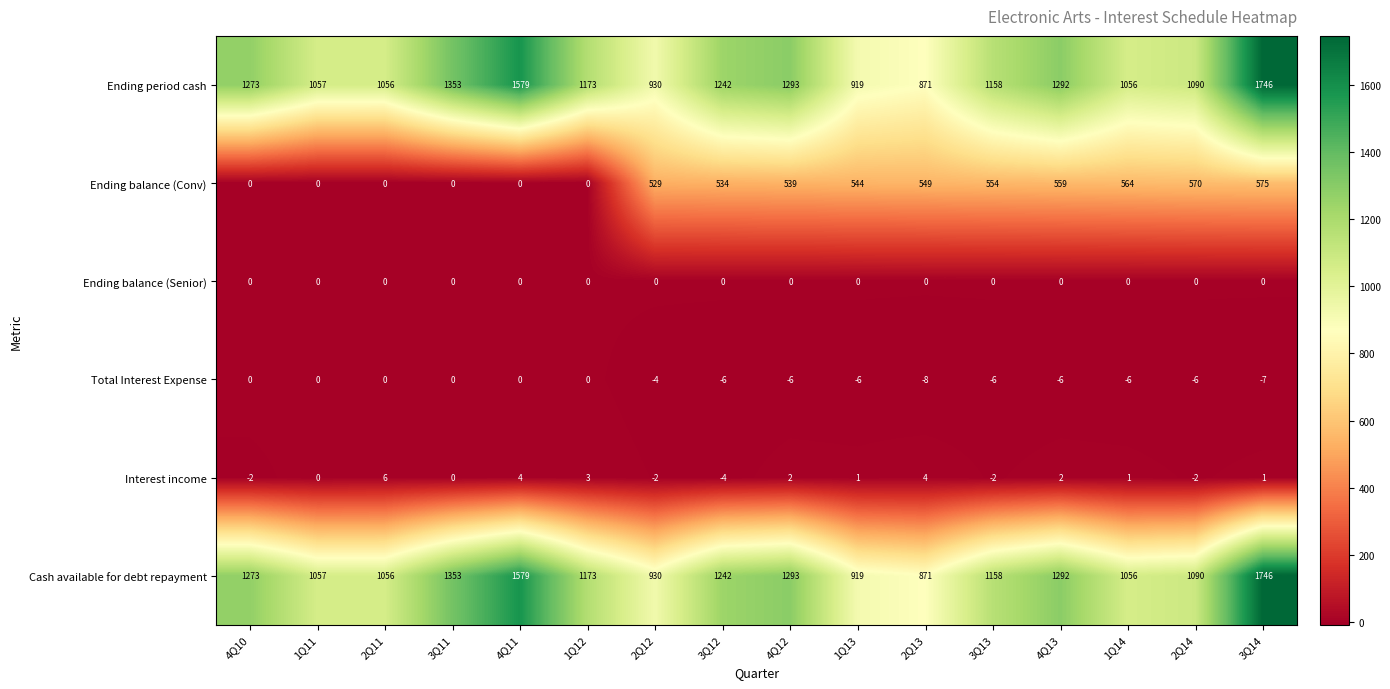

Which category has the lowest value across all series?

2Q13